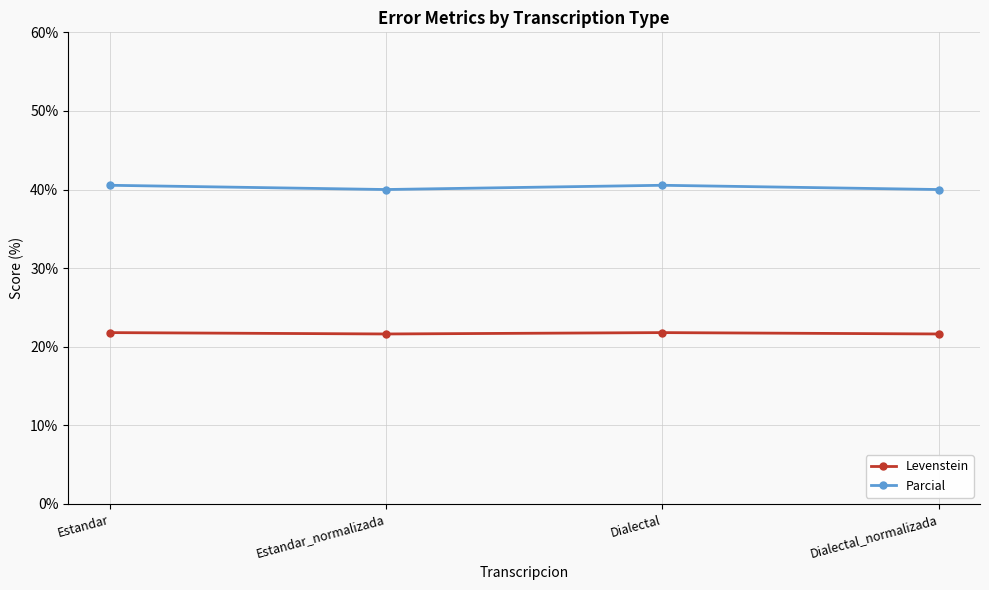

Which series has the largest total across all categories?

Parcial